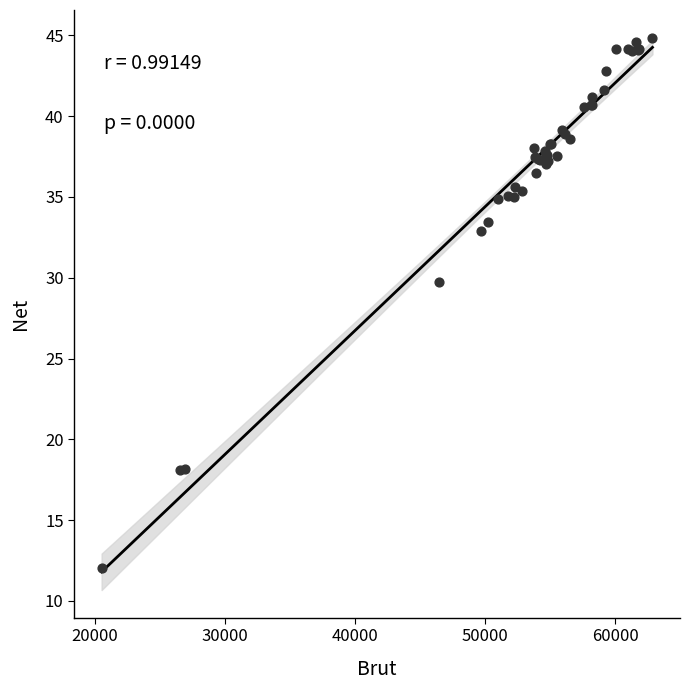

What Y value in the scatter plot is closest to 28?

29.8